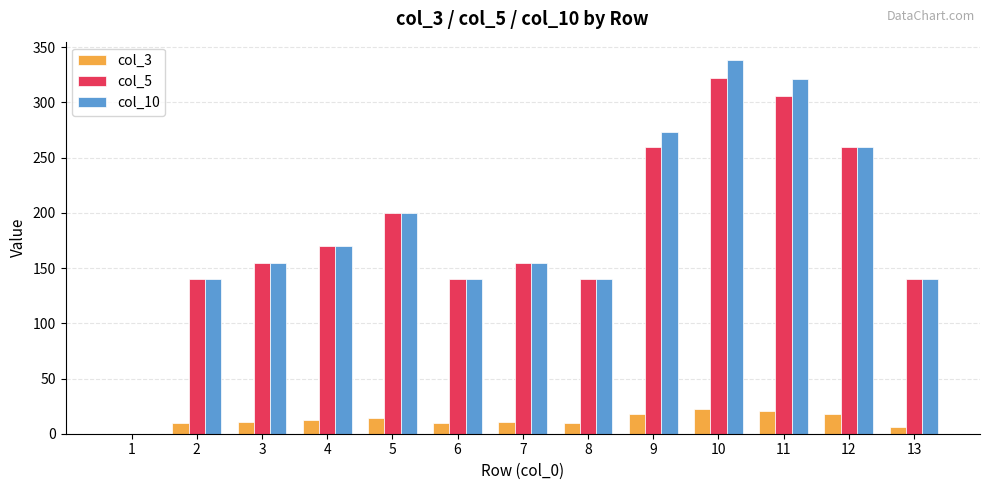

What is the total value across all series at 11?

648.3